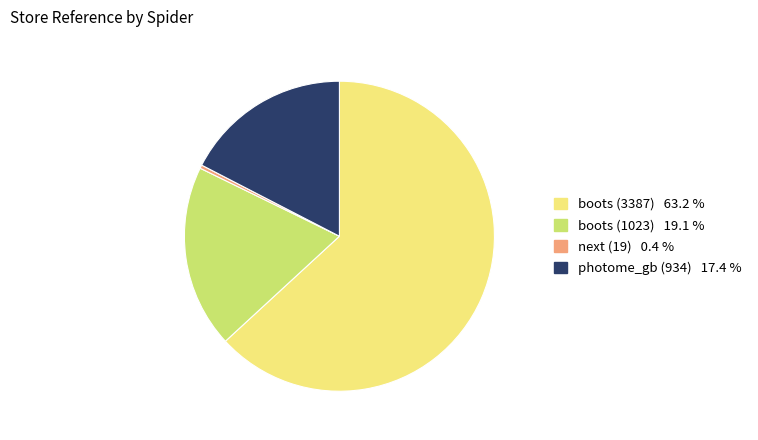

Is there a majority slice in this chart?

Yes